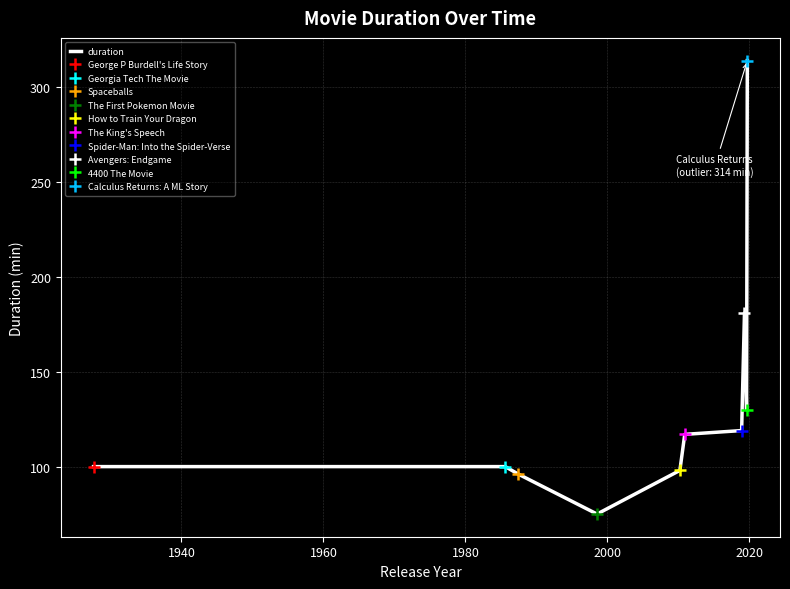

Is it true that the value at 1940 is 31?

False